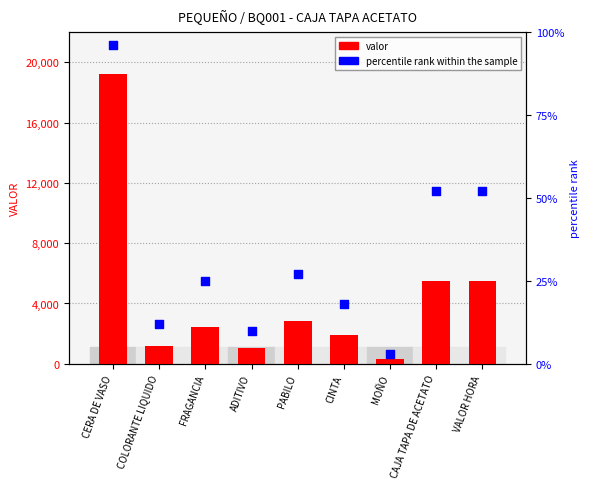

Which series reaches the minimum Y coordinate?

percentile rank within the sample